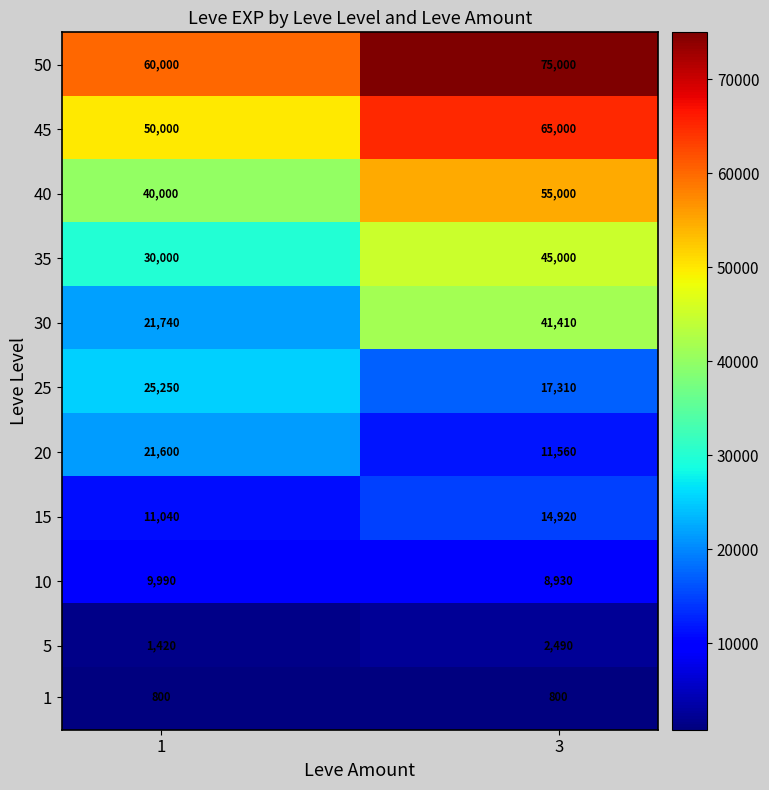

What is the smallest value displayed?

800